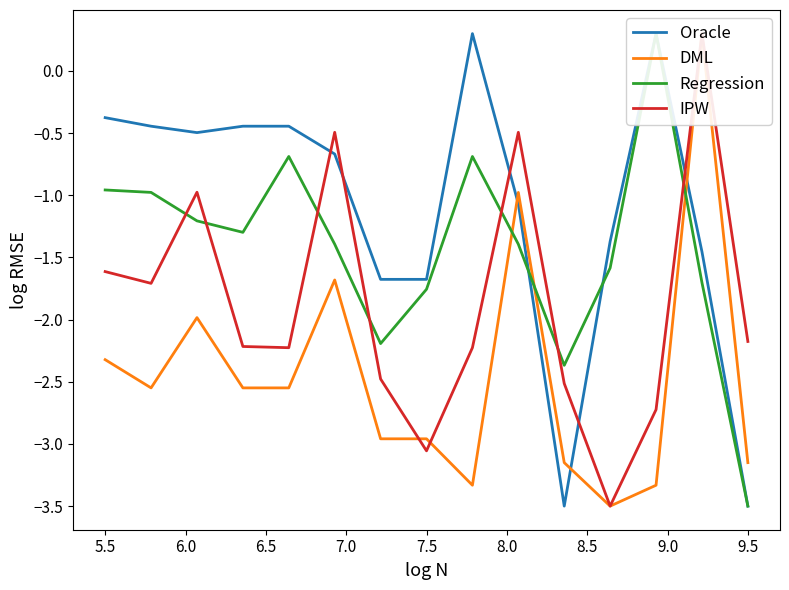

At 9.5, list the series in order from smallest to largest.

Oracle, Regression, DML, IPW